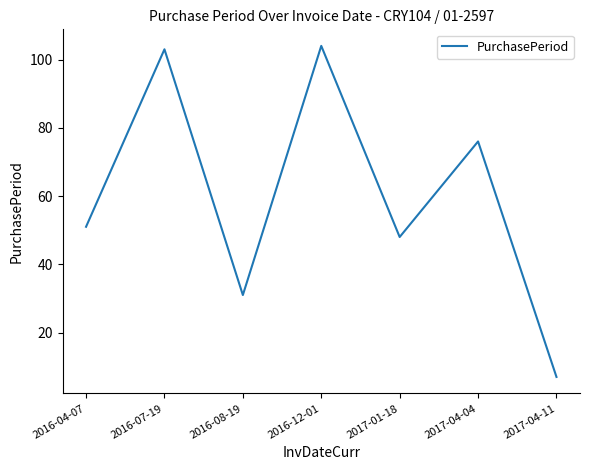

What is the difference between the maximum and minimum values?

97